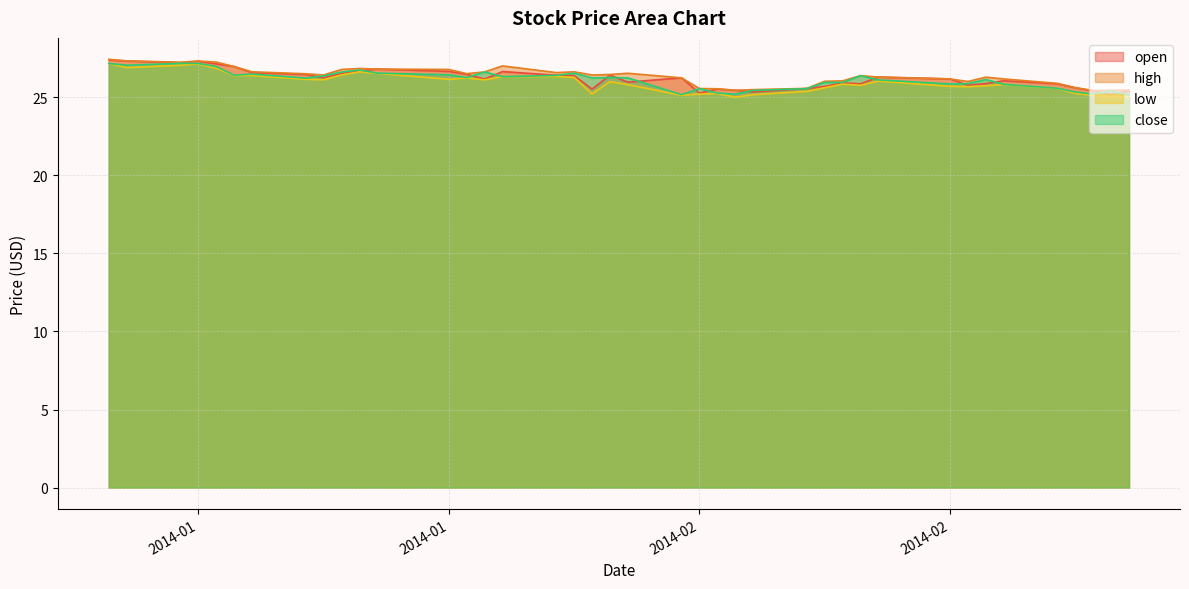

At how many categories does at least one series exceed 26?

30